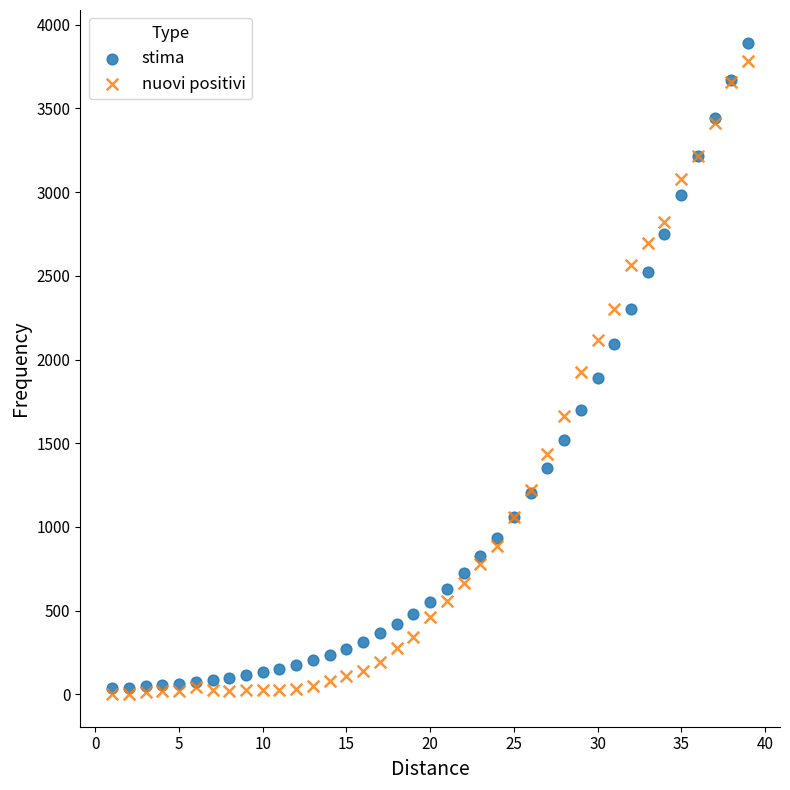

What are all the series names shown in the legend?

stima, nuovi positivi